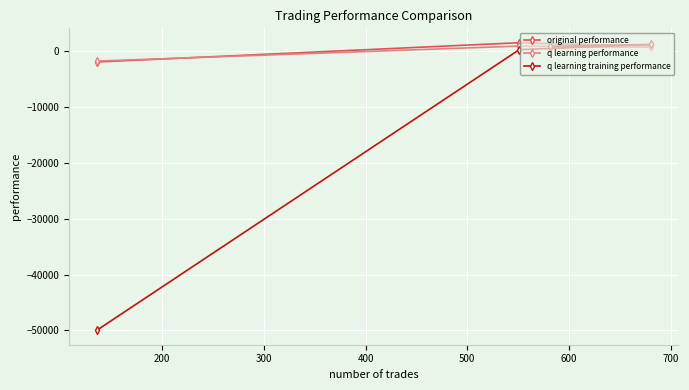

What is the greatest value displayed?

1548.0